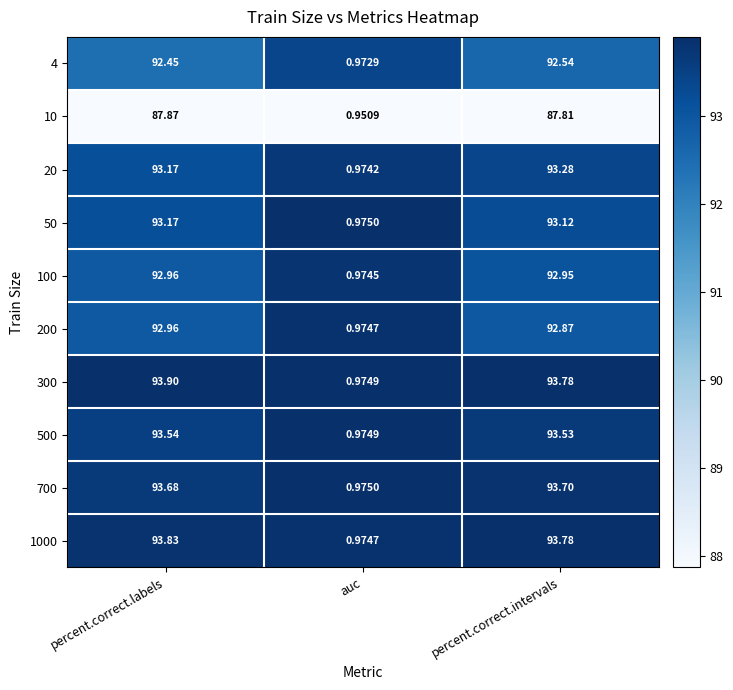

Between auc and percent.correct.intervals, which series saw the biggest shift?

1000